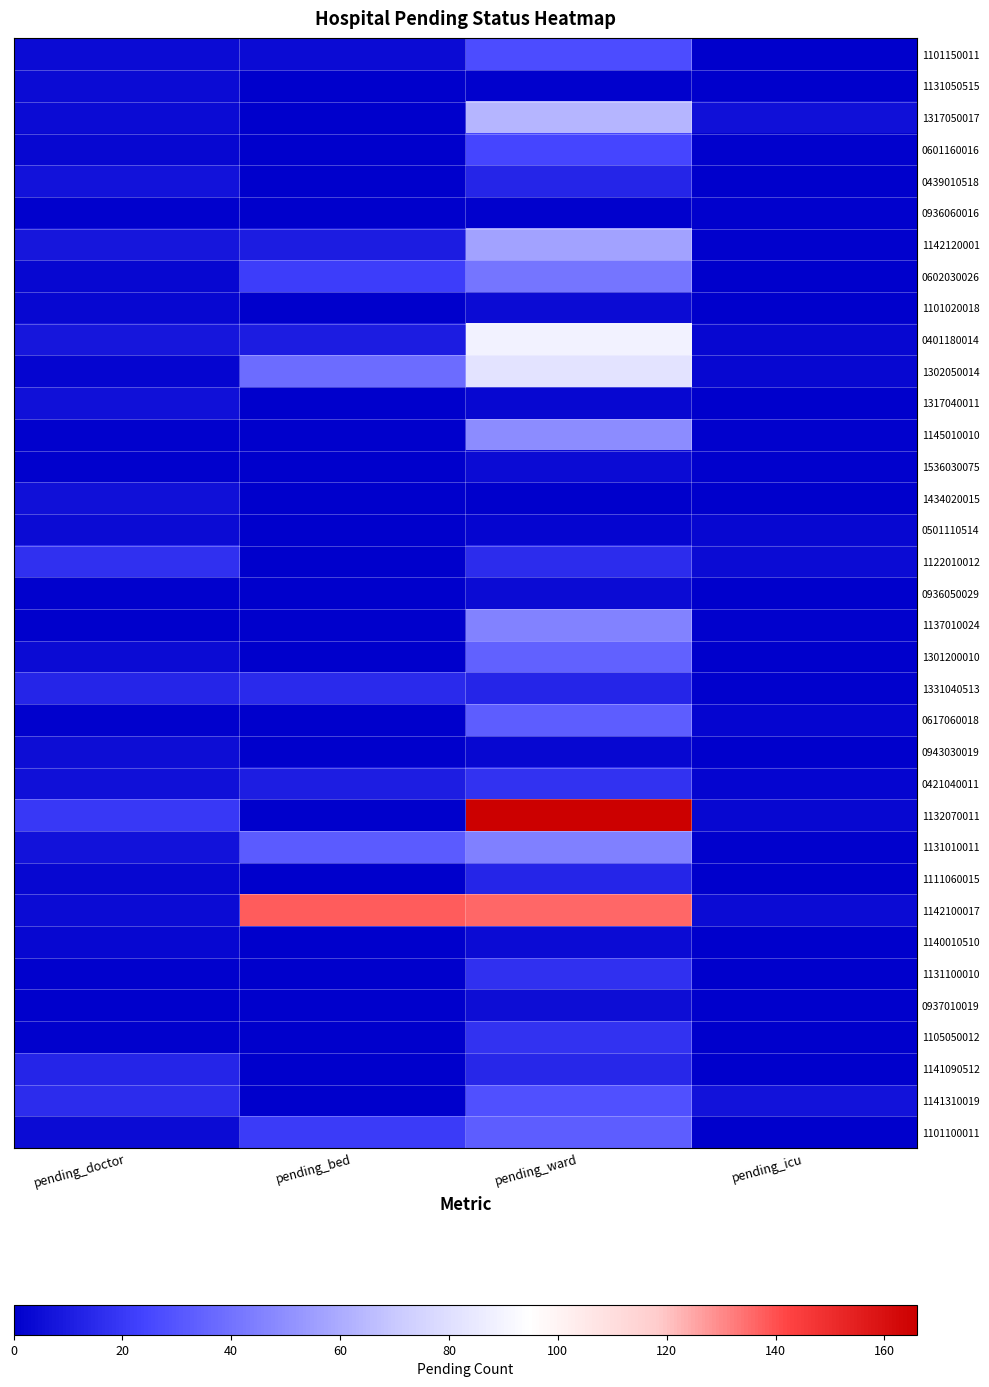

Reading left to right, what are all the values shown in this chart?

1101150011: pending_doctor=4	pending_bed=4	pending_ward=27	pending_icu=0
1131050515: pending_doctor=4	pending_bed=0	pending_ward=1	pending_icu=0
1317050017: pending_doctor=4	pending_bed=0	pending_ward=63	pending_icu=6
0601160016: pending_doctor=3	pending_bed=0	pending_ward=24	pending_icu=1
0439010518: pending_doctor=7	pending_bed=0	pending_ward=13	pending_icu=0
0936060016: pending_doctor=1	pending_bed=0	pending_ward=1	pending_icu=1
1142120001: pending_doctor=8	pending_bed=10	pending_ward=57	pending_icu=1
0602030026: pending_doctor=3	pending_bed=22	pending_ward=41	pending_icu=0
1101020018: pending_doctor=3	pending_bed=0	pending_ward=4	pending_icu=0
0401180014: pending_doctor=8	pending_bed=10	pending_ward=89	pending_icu=3
1302050014: pending_doctor=2	pending_bed=38	pending_ward=82	pending_icu=3
1317040011: pending_doctor=6	pending_bed=0	pending_ward=3	pending_icu=0
1145010010: pending_doctor=1	pending_bed=0	pending_ward=49	pending_icu=1
1536030075: pending_doctor=1	pending_bed=0	pending_ward=4	pending_icu=1
1434020015: pending_doctor=6	pending_bed=0	pending_ward=0	pending_icu=0
0501110514: pending_doctor=4	pending_bed=0	pending_ward=2	pending_icu=3
1122010012: pending_doctor=17	pending_bed=0	pending_ward=16	pending_icu=4
0936050029: pending_doctor=1	pending_bed=0	pending_ward=4	pending_icu=0
1137010024: pending_doctor=0	pending_bed=0	pending_ward=46	pending_icu=1
1301200010: pending_doctor=4	pending_bed=0	pending_ward=34	pending_icu=0
1331040513: pending_doctor=13	pending_bed=15	pending_ward=13	pending_icu=1
0617060018: pending_doctor=1	pending_bed=0	pending_ward=33	pending_icu=2
0943030019: pending_doctor=5	pending_bed=0	pending_ward=3	pending_icu=0
0421040011: pending_doctor=6	pending_bed=11	pending_ward=18	pending_icu=2
1132070011: pending_doctor=20	pending_bed=0	pending_ward=166	pending_icu=3
1131010011: pending_doctor=7	pending_bed=32	pending_ward=45	pending_icu=1
1111060015: pending_doctor=3	pending_bed=0	pending_ward=13	pending_icu=0
1142100017: pending_doctor=4	pending_bed=138	pending_ward=136	pending_icu=4
1140010510: pending_doctor=3	pending_bed=0	pending_ward=4	pending_icu=0
1131100010: pending_doctor=1	pending_bed=0	pending_ward=17	pending_icu=0
0937010019: pending_doctor=0	pending_bed=0	pending_ward=5	pending_icu=0
1105050012: pending_doctor=1	pending_bed=0	pending_ward=18	pending_icu=0
1141090512: pending_doctor=13	pending_bed=0	pending_ward=14	pending_icu=0
1141310019: pending_doctor=16	pending_bed=0	pending_ward=28	pending_icu=7
1101100011: pending_doctor=4	pending_bed=21	pending_ward=33	pending_icu=0